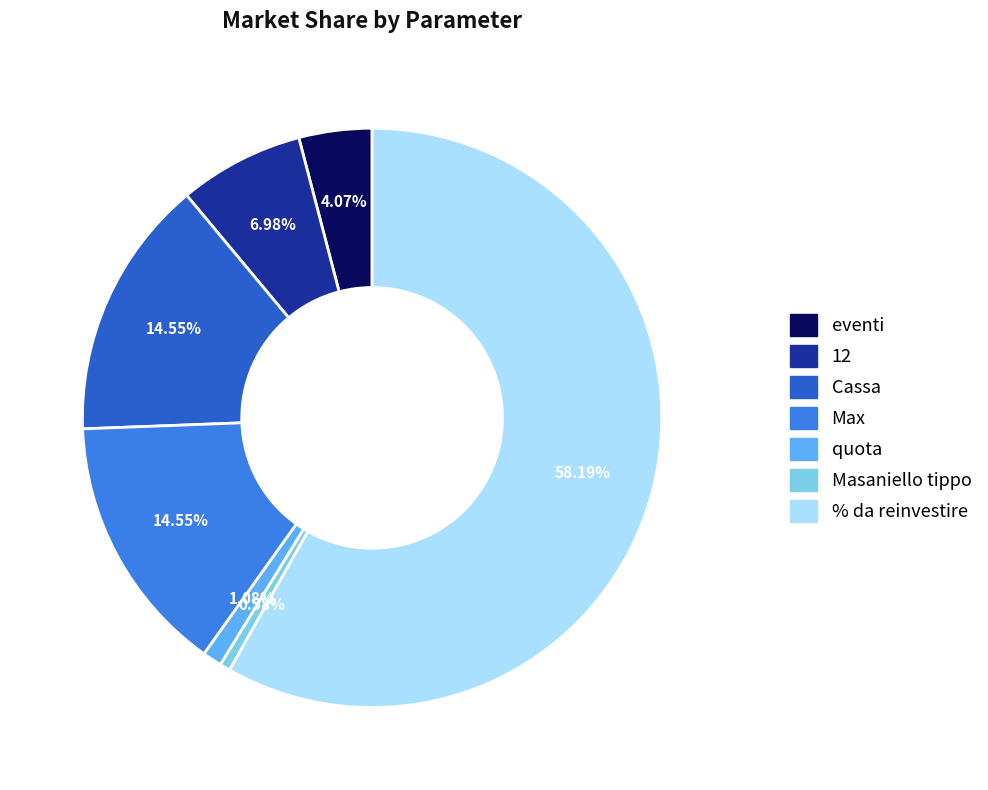

Which category accounts for the majority?

% da reinvestire